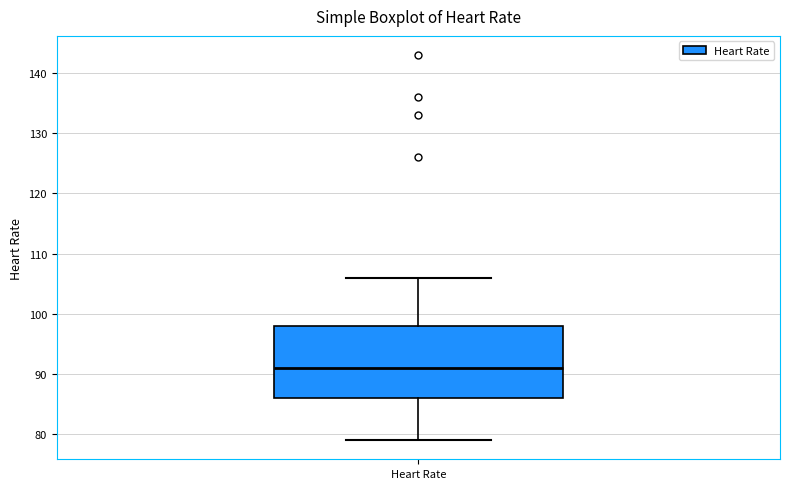

Transcribe this box plot: give where the median line is, the range the box spans, and where the two whiskers end, as read against the y-axis. The values are not printed on the chart, so give them approximately, as read against the axis.

median 91, box 86 to 98, whiskers 79 to 106